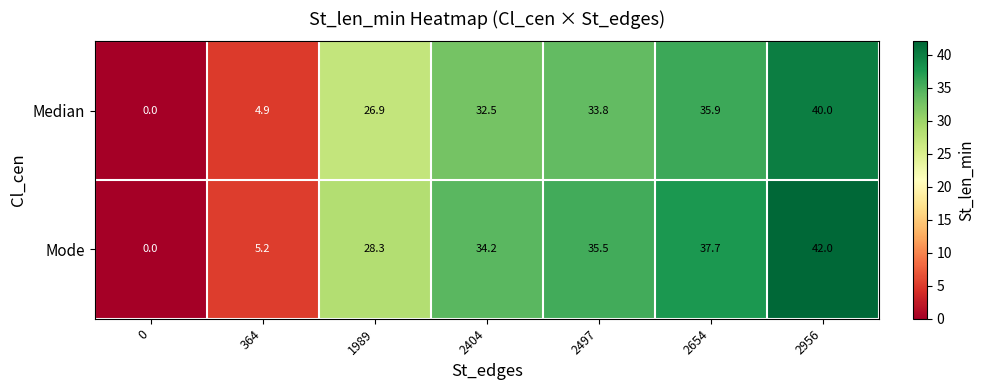

Reading left to right, what are all the values shown in this chart?

Median: 0=0.0	364=4.9	1989=26.9	2404=32.5	2497=33.8	2654=35.9	2956=40.0
Mode: 0=0.0	364=5.2	1989=28.3	2404=34.2	2497=35.5	2654=37.7	2956=42.0